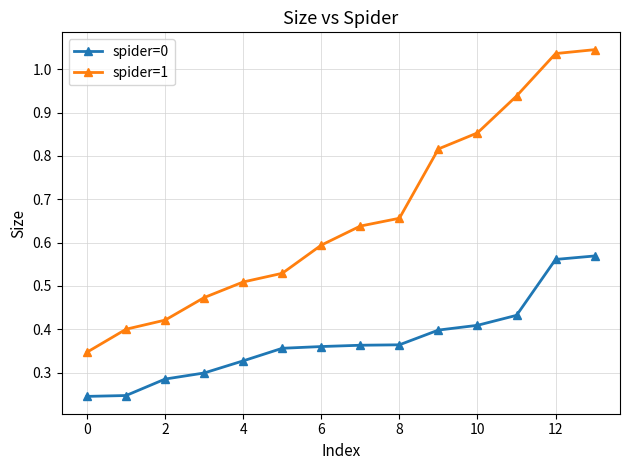

Rank the series by their maximum value, from highest to lowest.

spider=1, spider=0